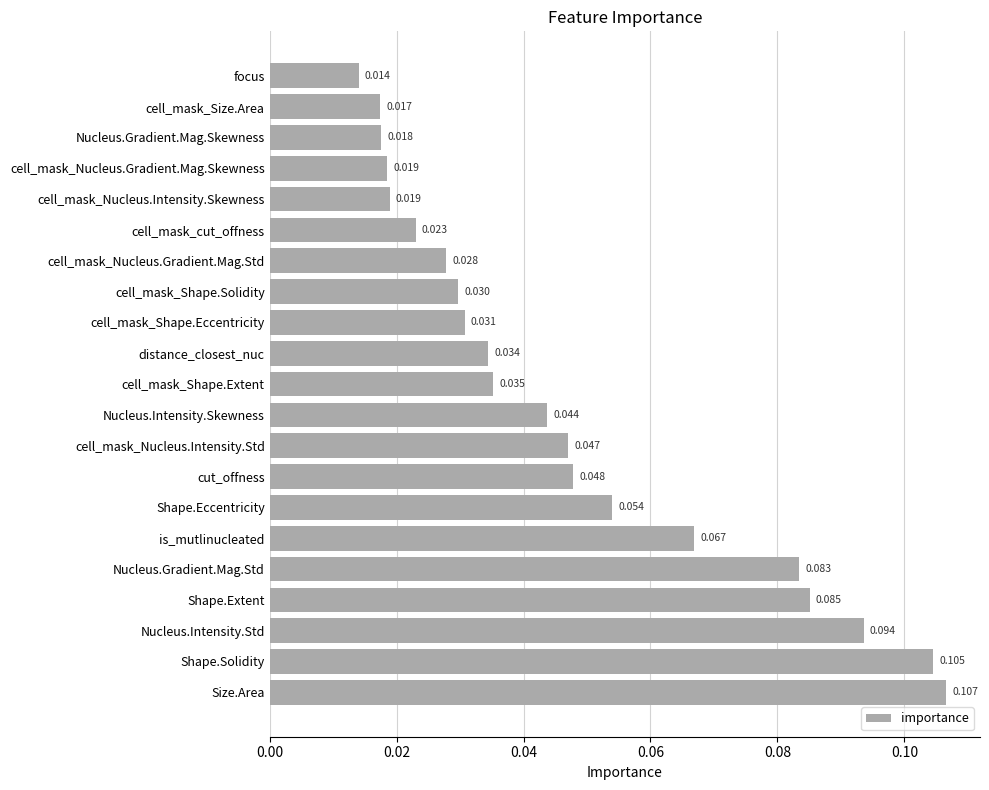

At which label is the value closest to 0?

focus